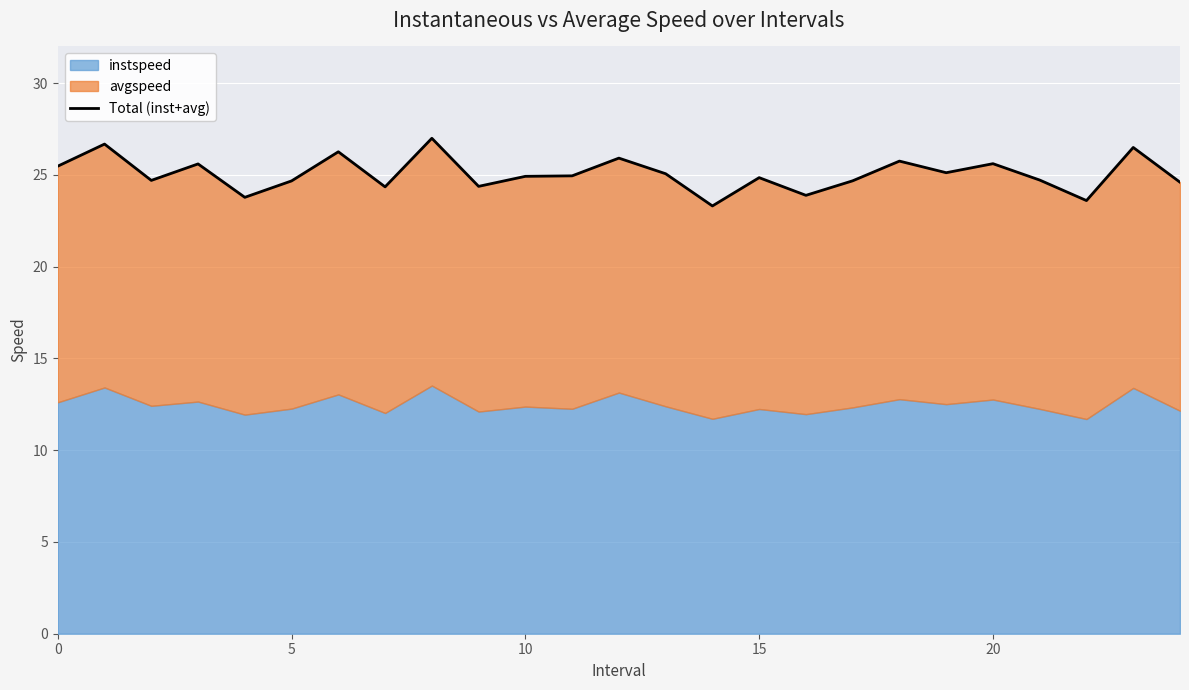

Reading right to left, extract all data points from this chart.

24.6	26.5	23.6	24.7	25.6	25.1	25.8	24.7	23.9	24.9	23.3	25.1	25.9	24.9	24.9	24.4	27.0	24.3	26.3	24.7	23.8	25.6	24.7	26.7	25.5